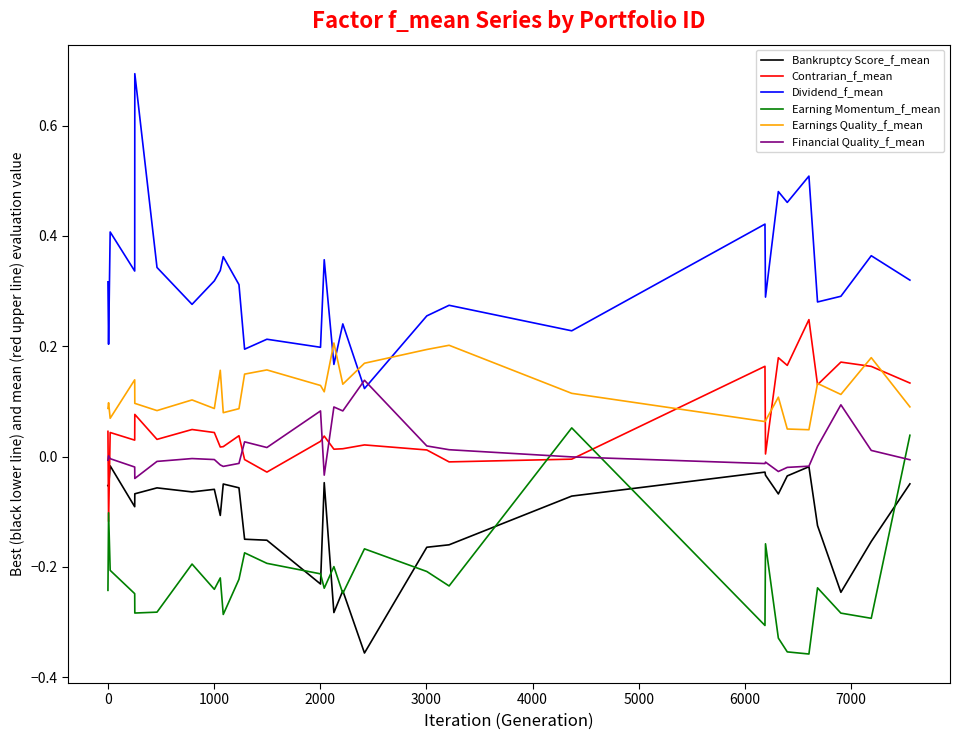

True or false: Dividend_f_mean and Earnings Quality_f_mean cross at least once.

True